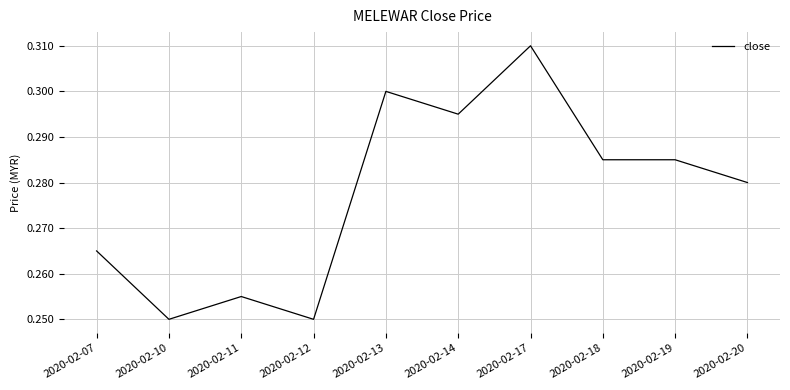

At which category does the chart reach its peak across all series?

2020-02-17